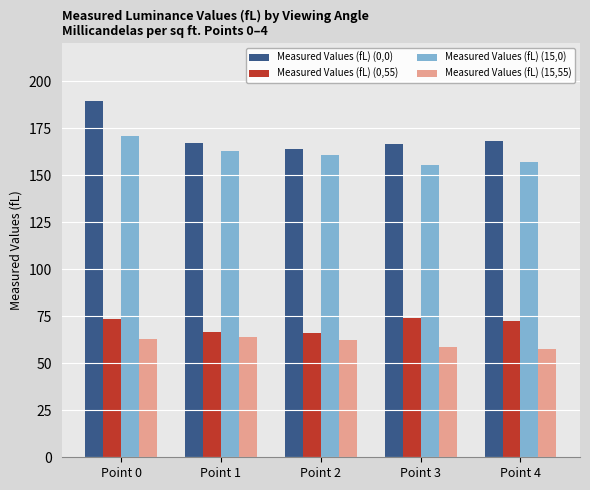

What is the minimum value for Measured Values (fL) (0,55)?

66.3